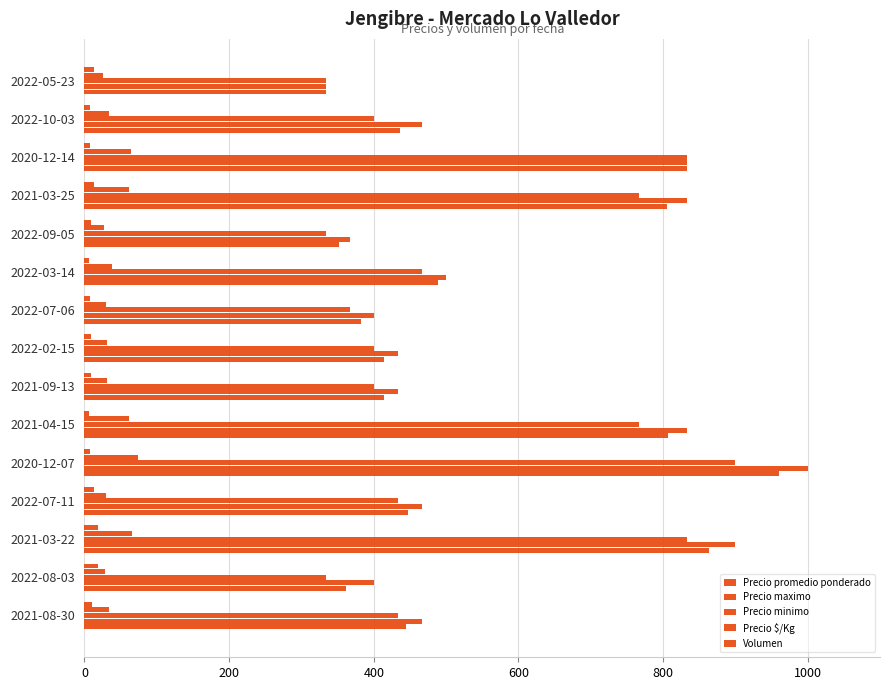

How many distinct data groups are displayed?

5